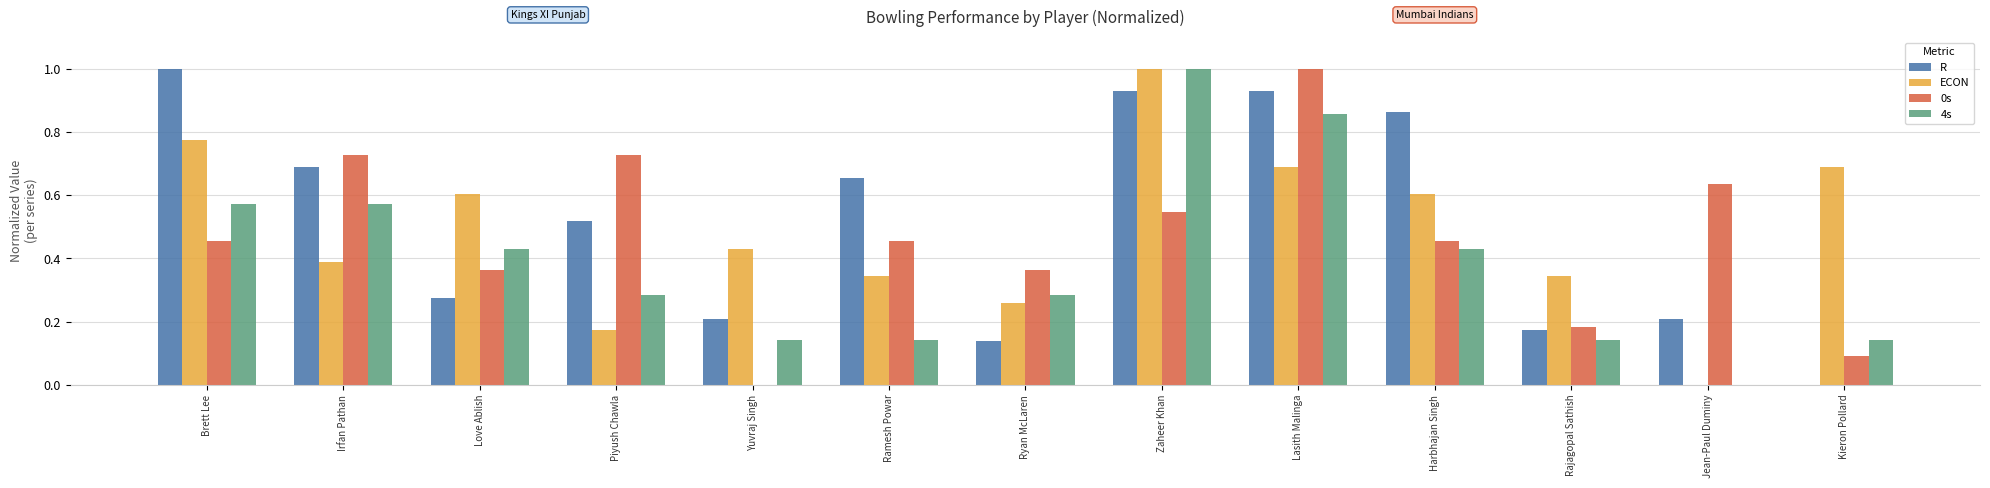

Are the bars grouped side by side (vs. stacked)?

Yes